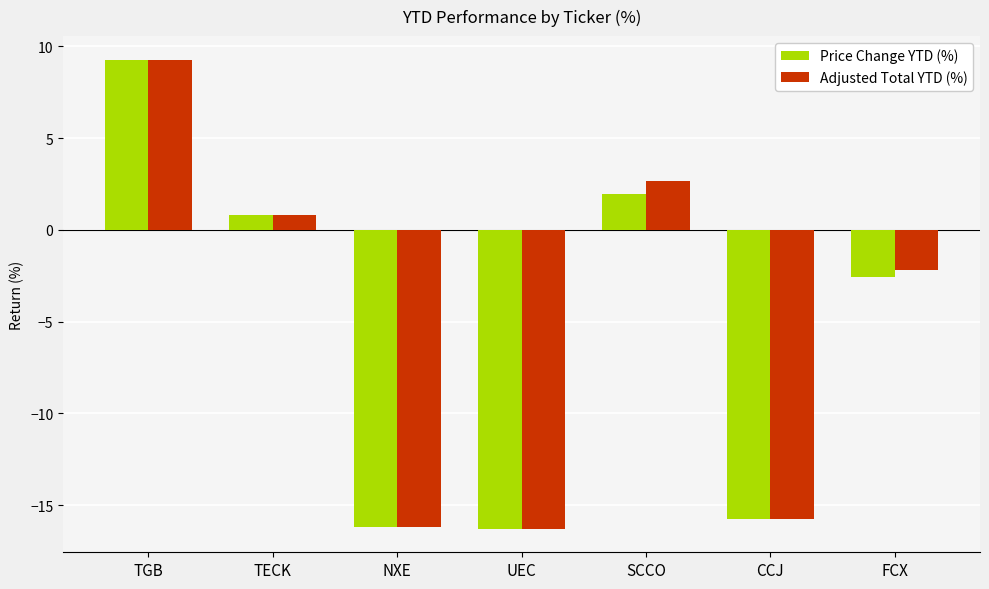

At how many categories does at least one series exceed -13?

4